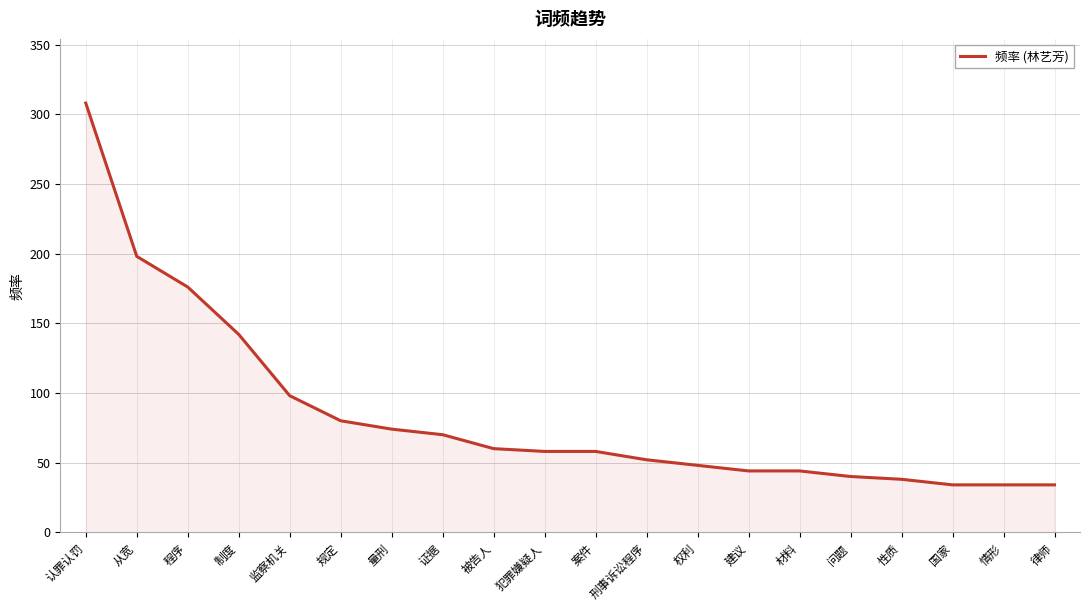

At which label is the value closest to 171?

程序